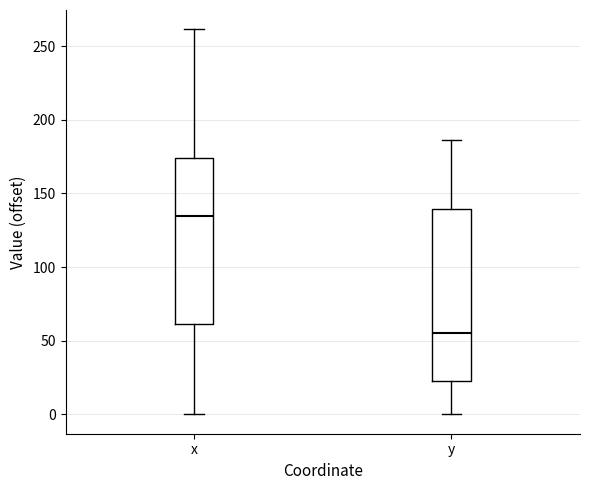

Where does the lower whisker of the box for x end on the y-axis? The values are not printed on the chart, so give them approximately, as read against the axis.

0